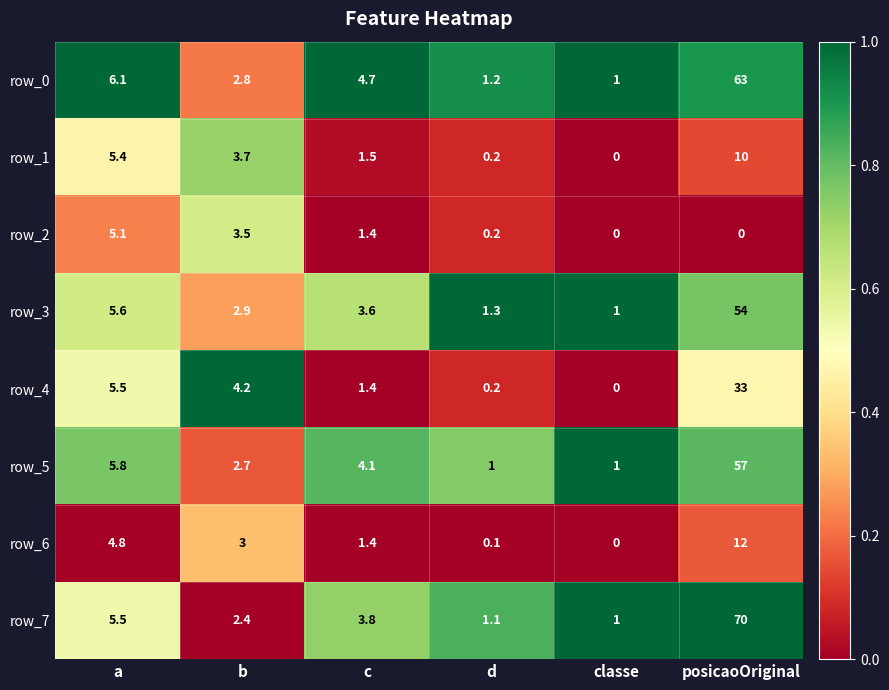

At which category does the chart reach its peak across all series?

posicaoOriginal